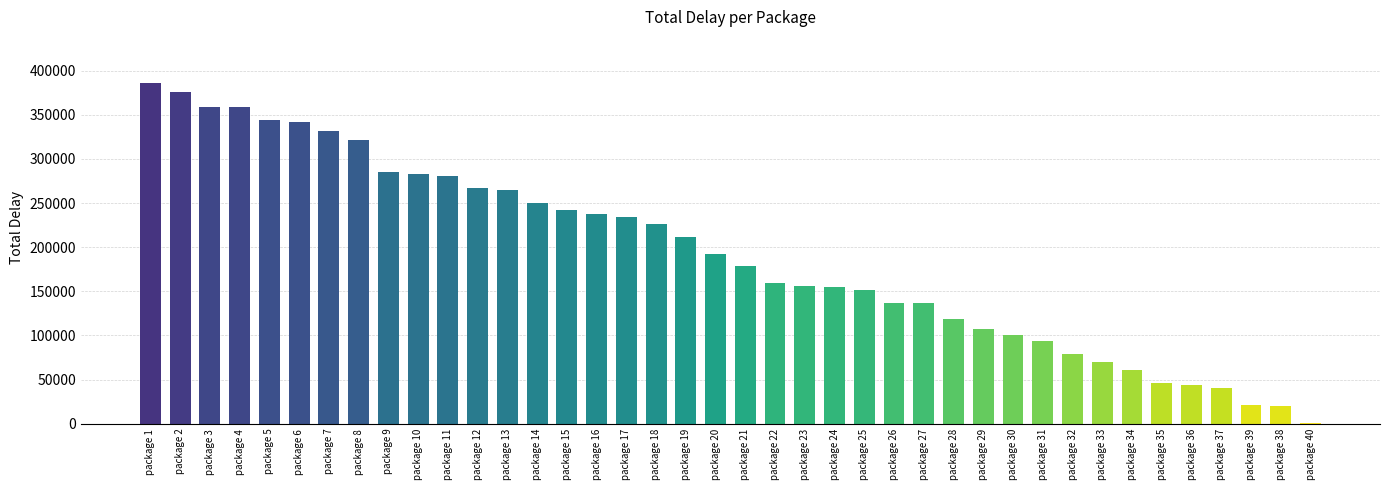

How many series are shown in this chart?

1